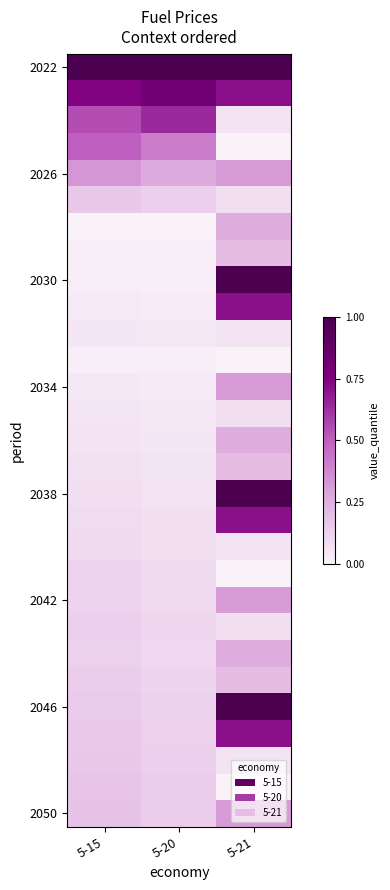

At how many categories does at least one series exceed 0?

3